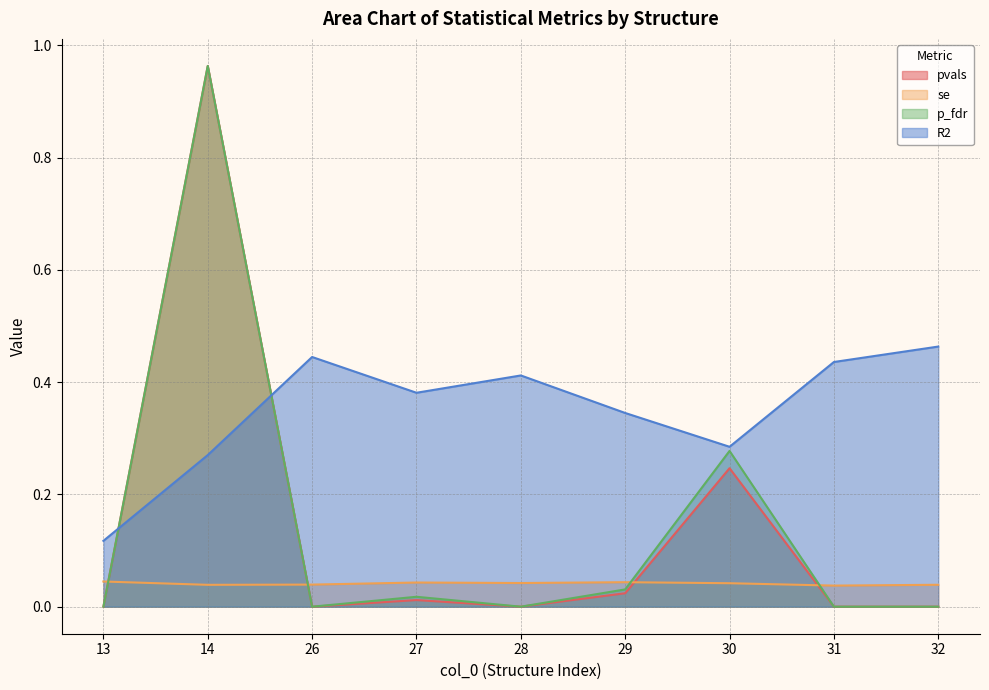

Is the value of p_fdr at 26 greater than the value of R2 at 29?

No